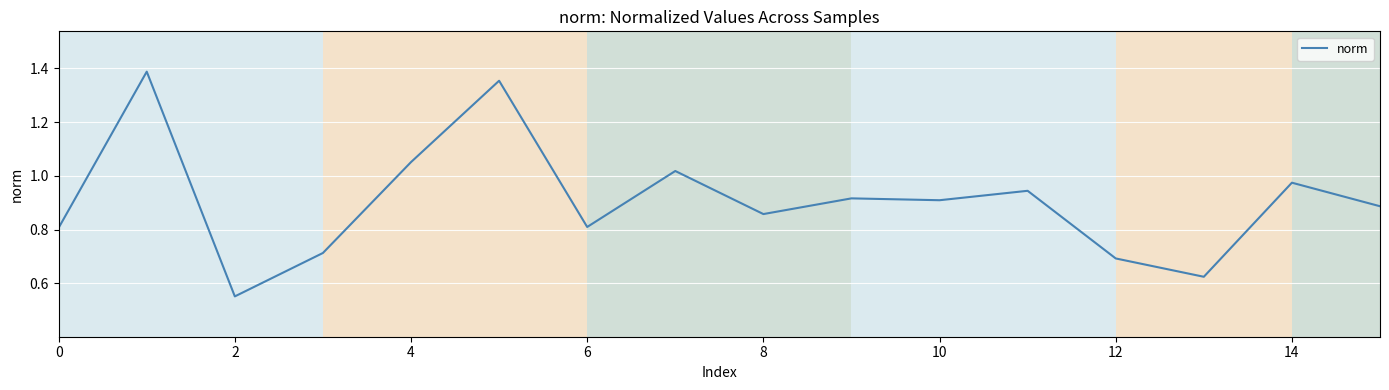

What is the difference between the maximum and minimum values?

0.8